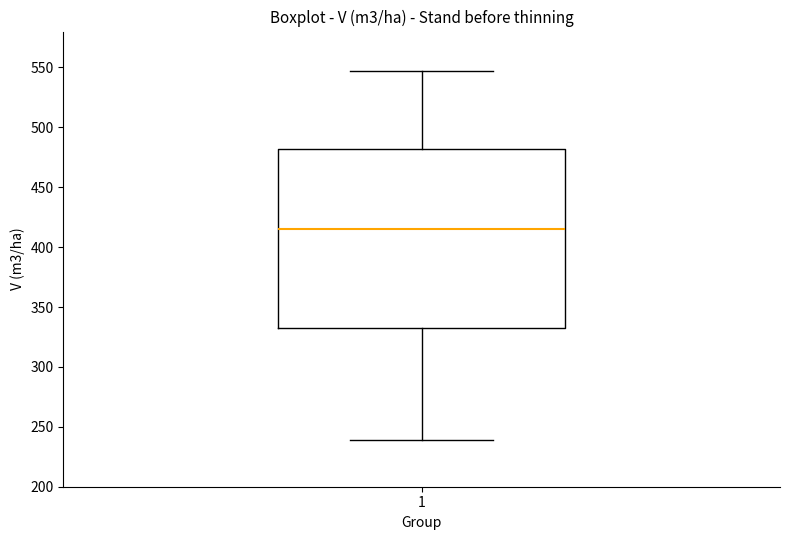

Where is the upper edge of the box at x = 1 on the y-axis? The values are not printed on the chart, so give them approximately, as read against the axis.

480